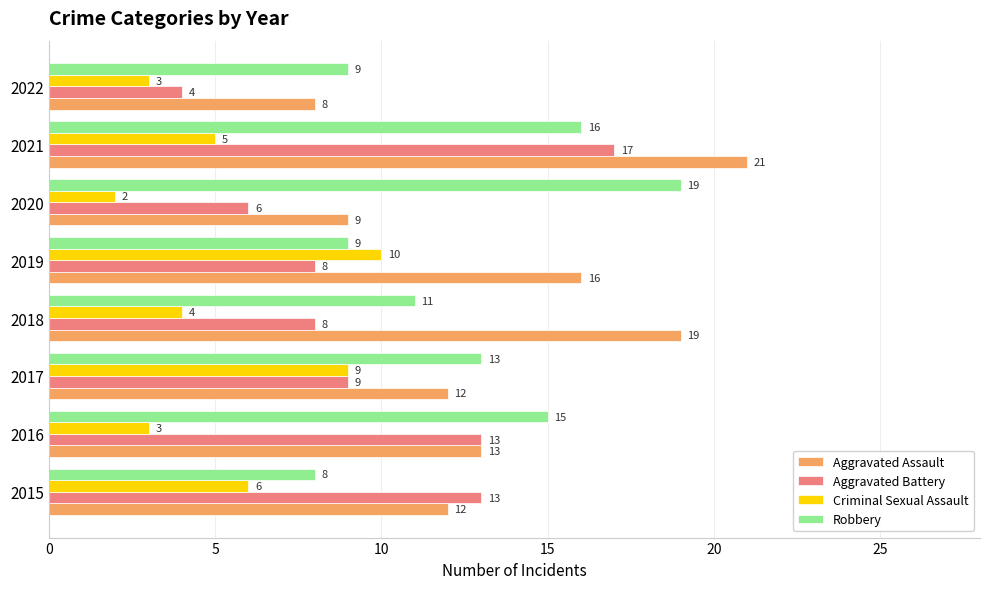

Count the number of categories in the chart.

8